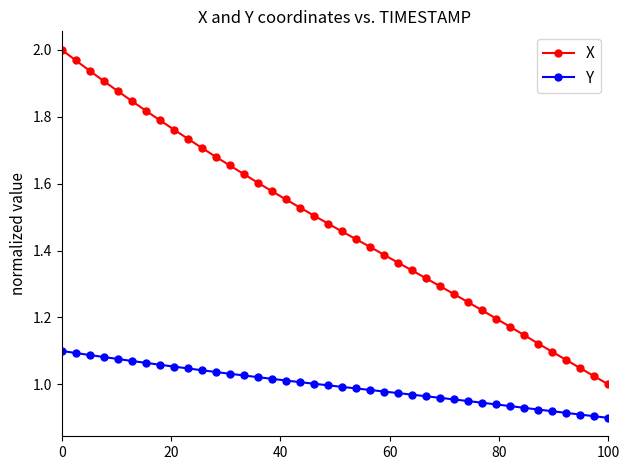

Which series has the widest spread of values?

X